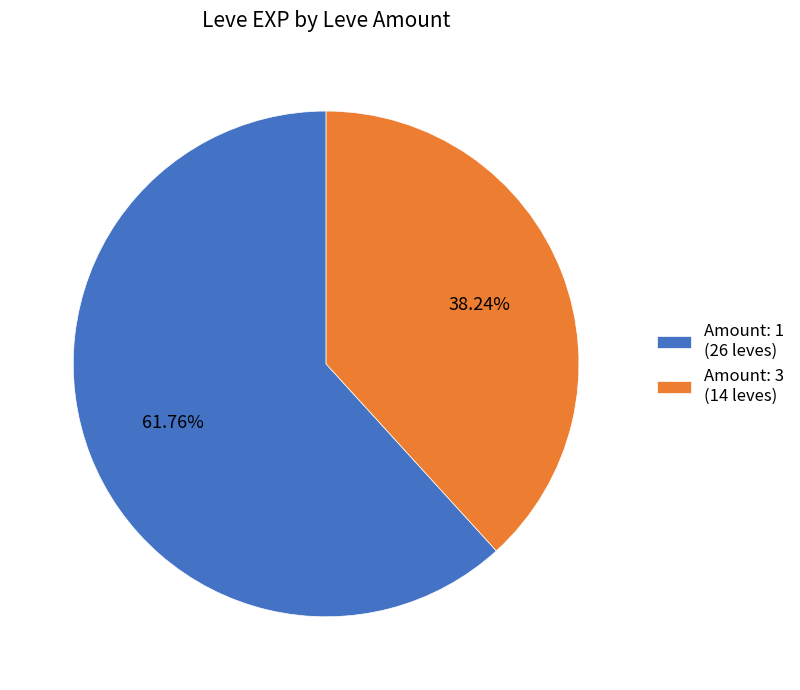

What is the ratio of the value at Amount: 3 (14 leves) to the value at Amount: 1 (26 leves)?

0.6